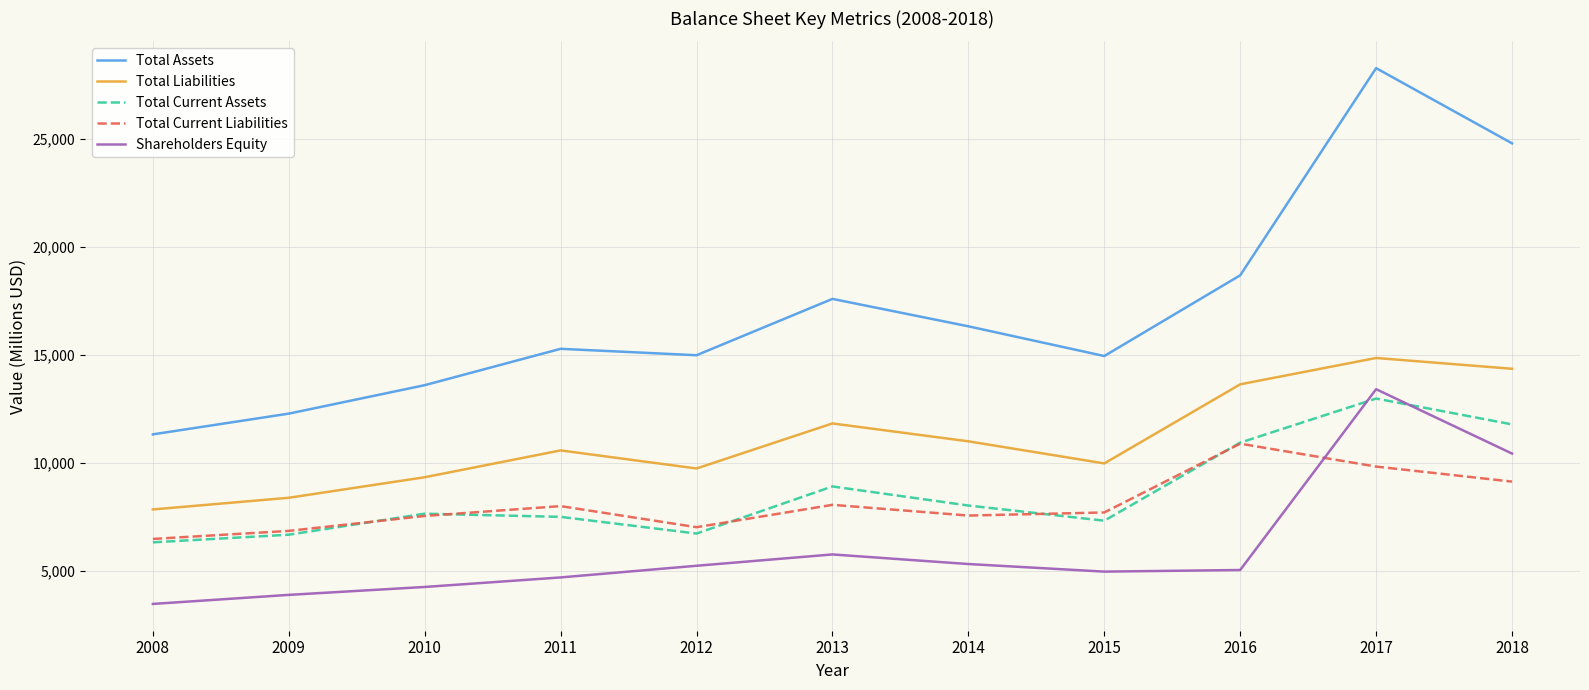

What is the difference between the Total Liabilities values at 2009 and 2014?

2612